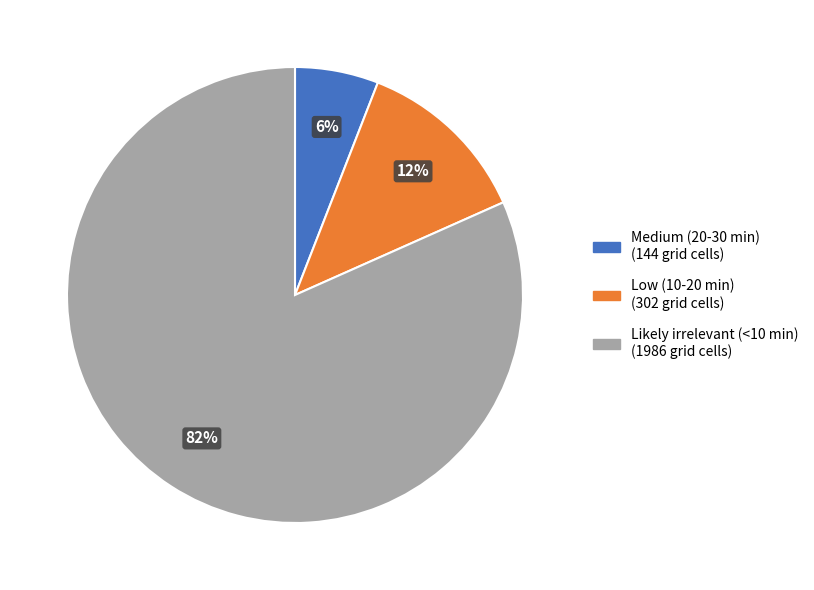

To the nearest percent, what is the average slice percentage?

33%